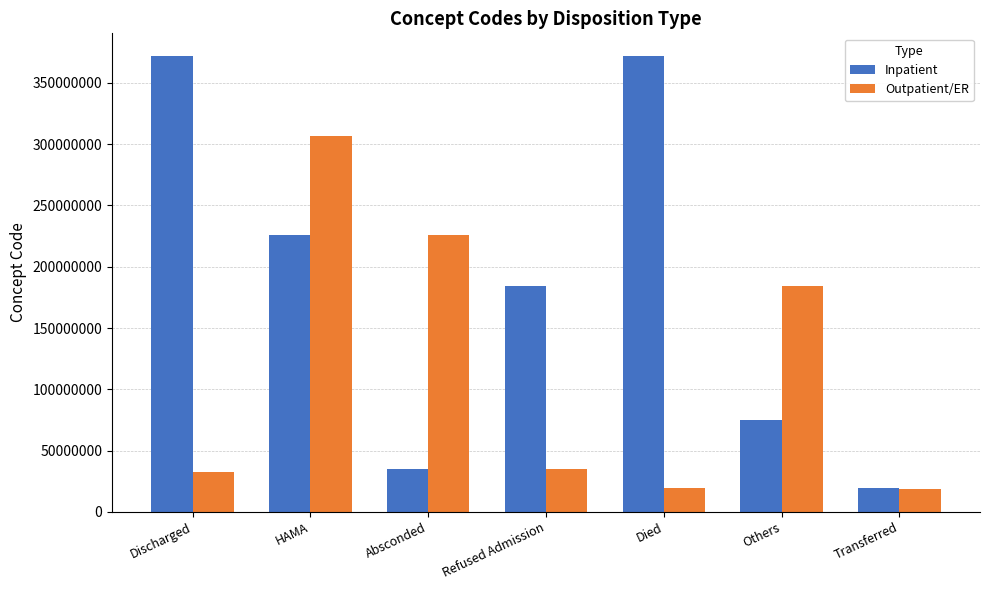

Which series has the largest total across all categories?

Inpatient